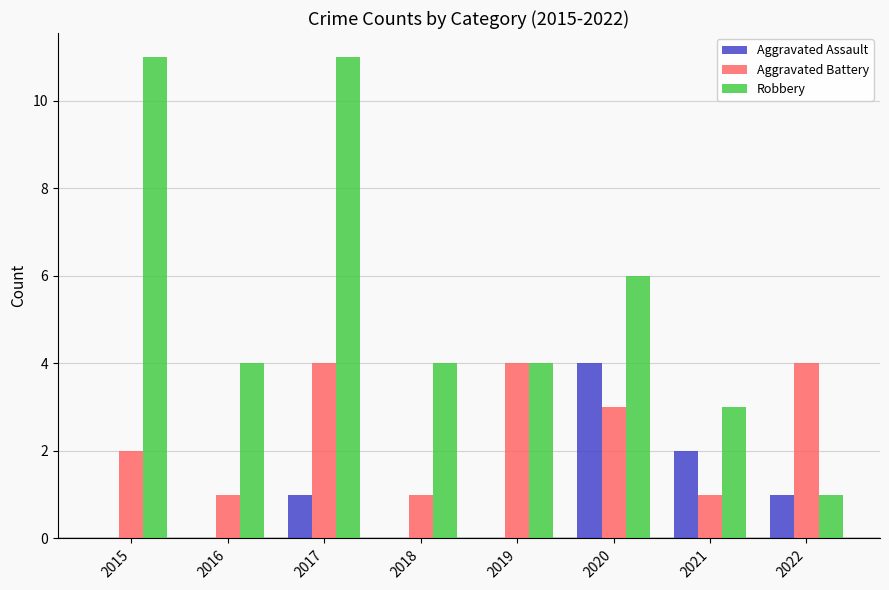

What is the total value across all series at 2021?

6